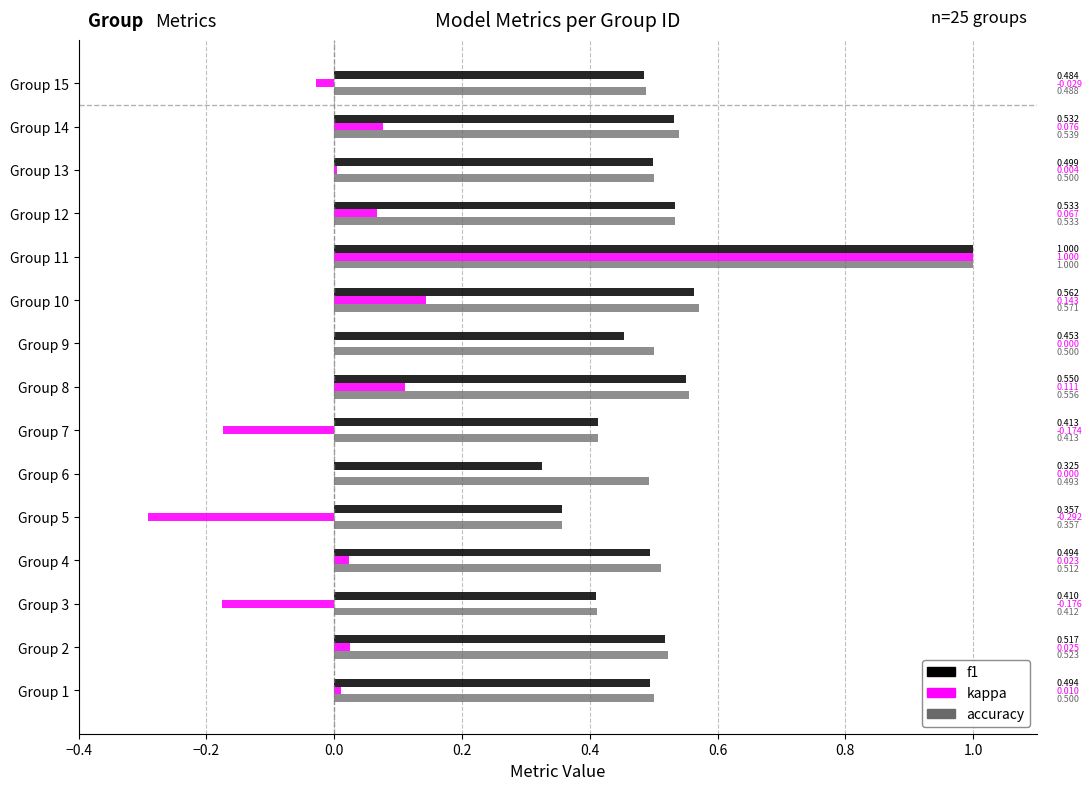

How many f1 values are between 0 and 1?

15